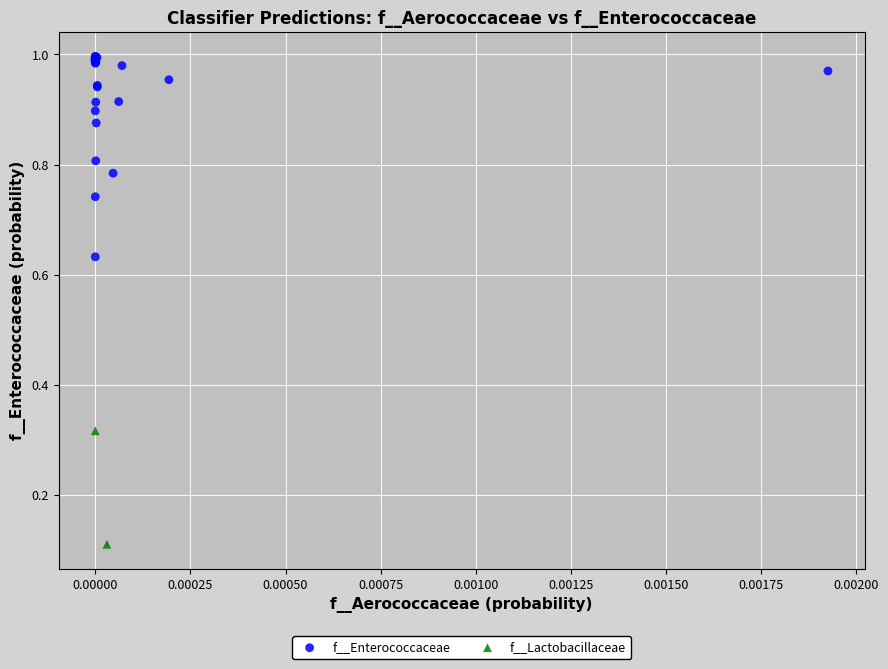

What are all the series names shown in the legend?

f__Enterococcaceae, f__Lactobacillaceae